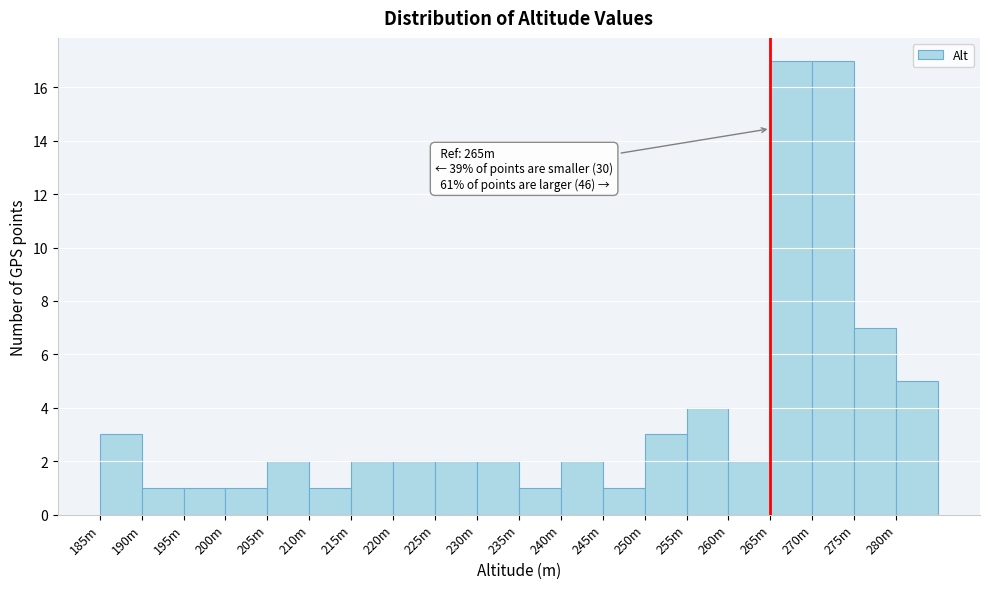

Reading left to right, what are all the values shown in this chart?

185m=3	190m=1	195m=1	200m=1	205m=2	210m=1	215m=2	220m=2	225m=2	230m=2	235m=1	240m=2	245m=1	250m=3	255m=4	260m=2	265m=17	270m=17	275m=7	280m=5